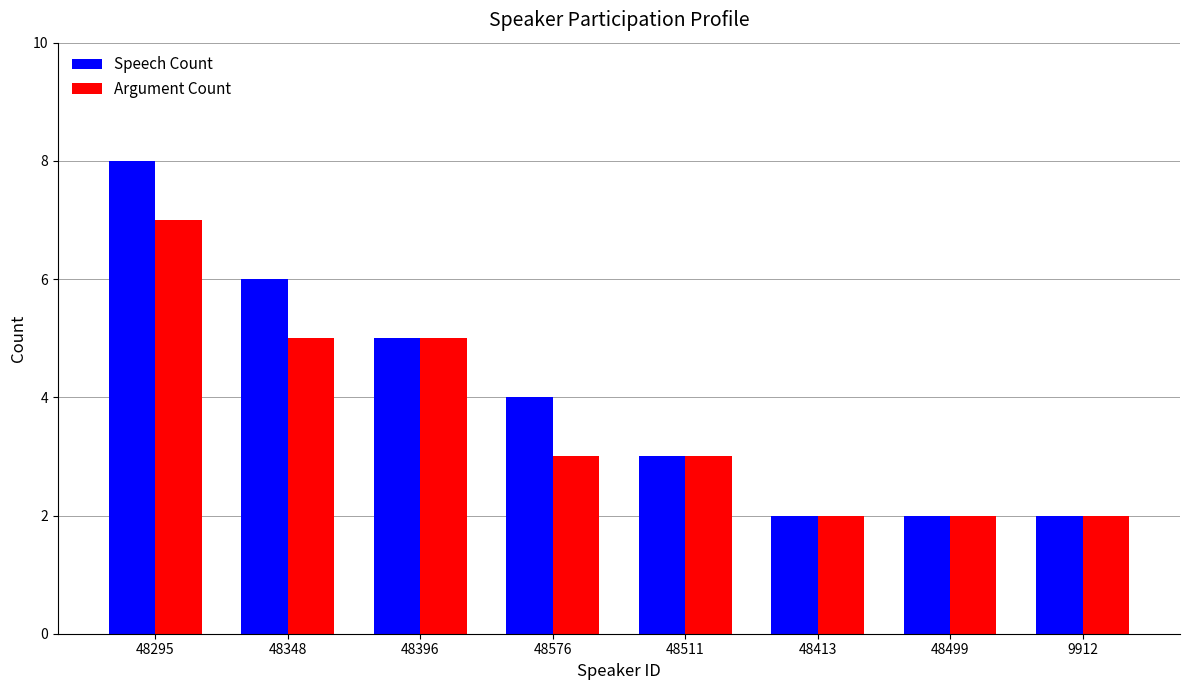

Between 48576 and 48511, which series saw the biggest shift?

Speech Count